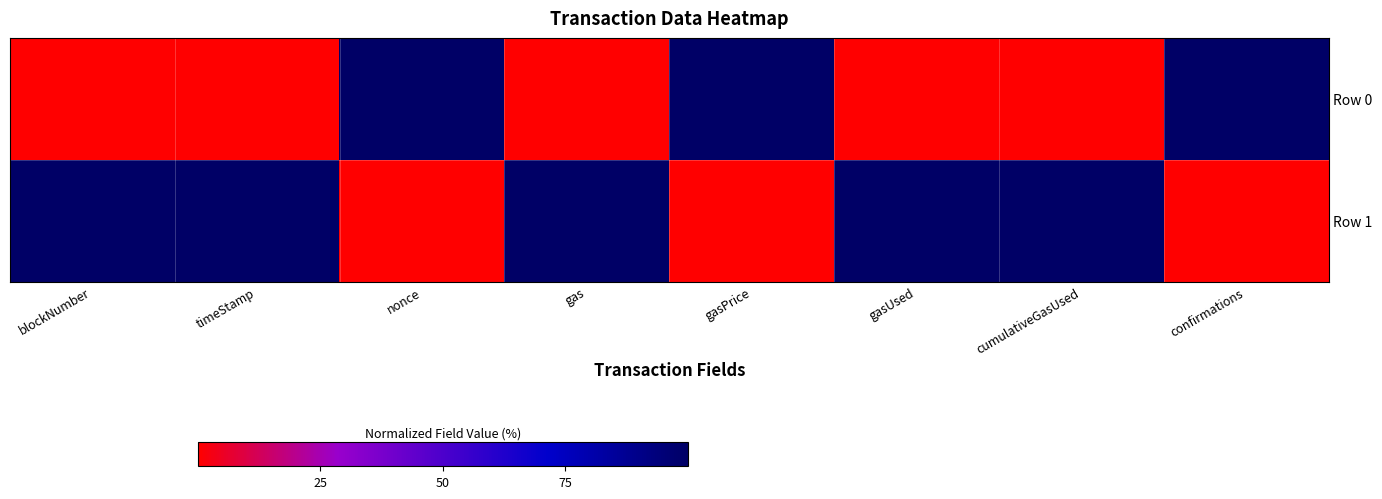

Between blockNumber and cumulativeGasUsed, which series saw the biggest shift?

Row 0